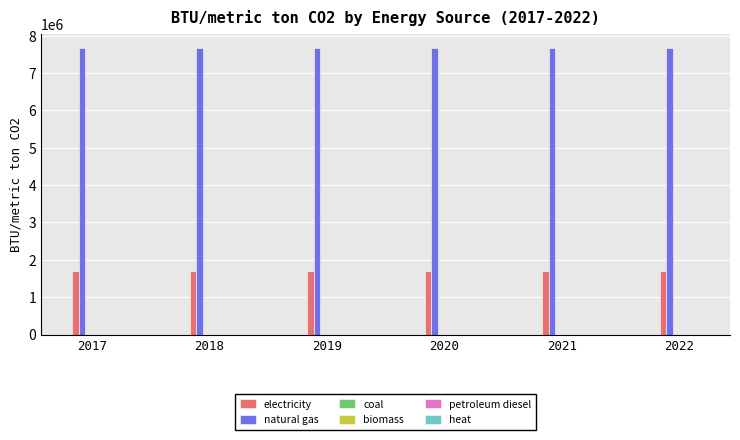

List the series in order of their peak value, lowest first.

electricity, natural gas